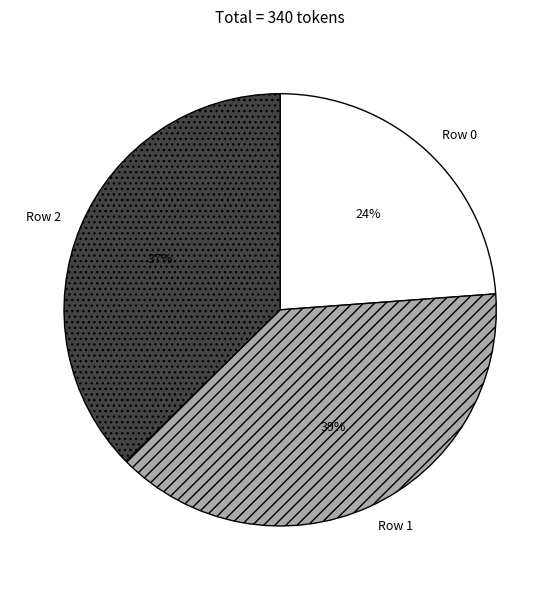

To the nearest percent, what is the average slice percentage?

33%